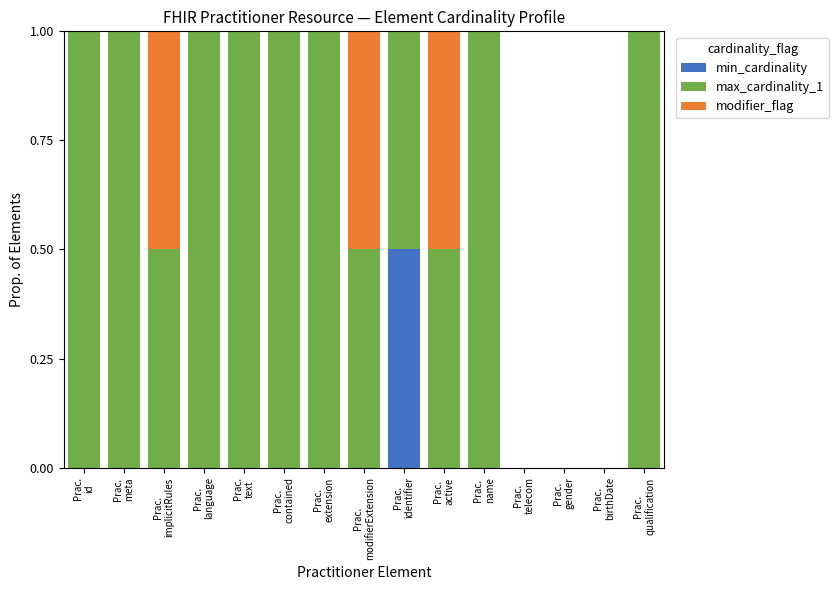

What is the maximum value for min_cardinality?

0.5